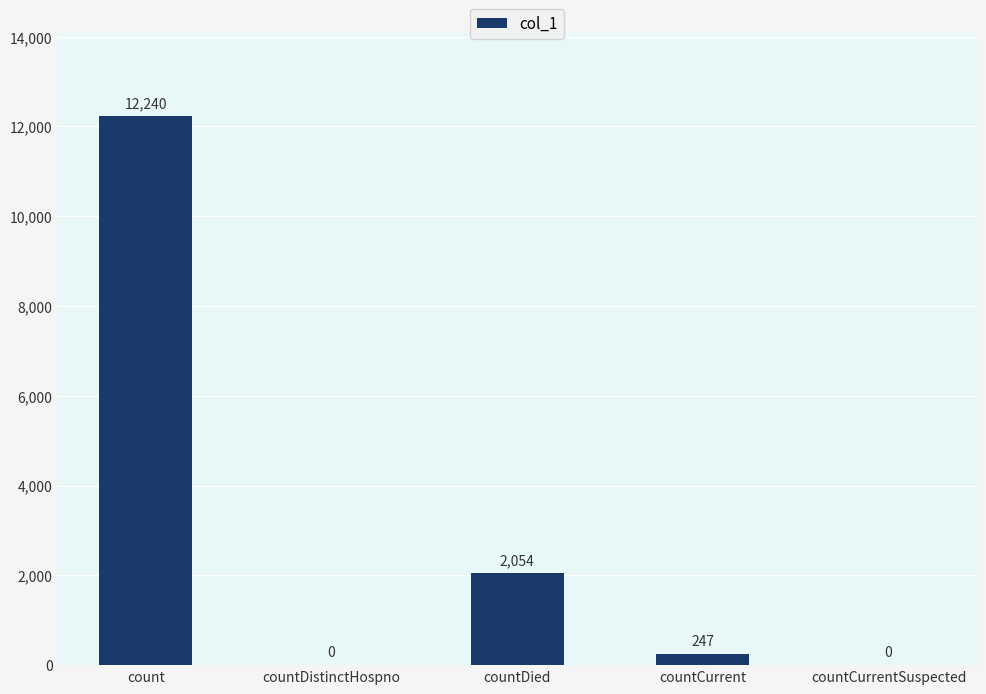

At which category does the chart reach its peak across all series?

count